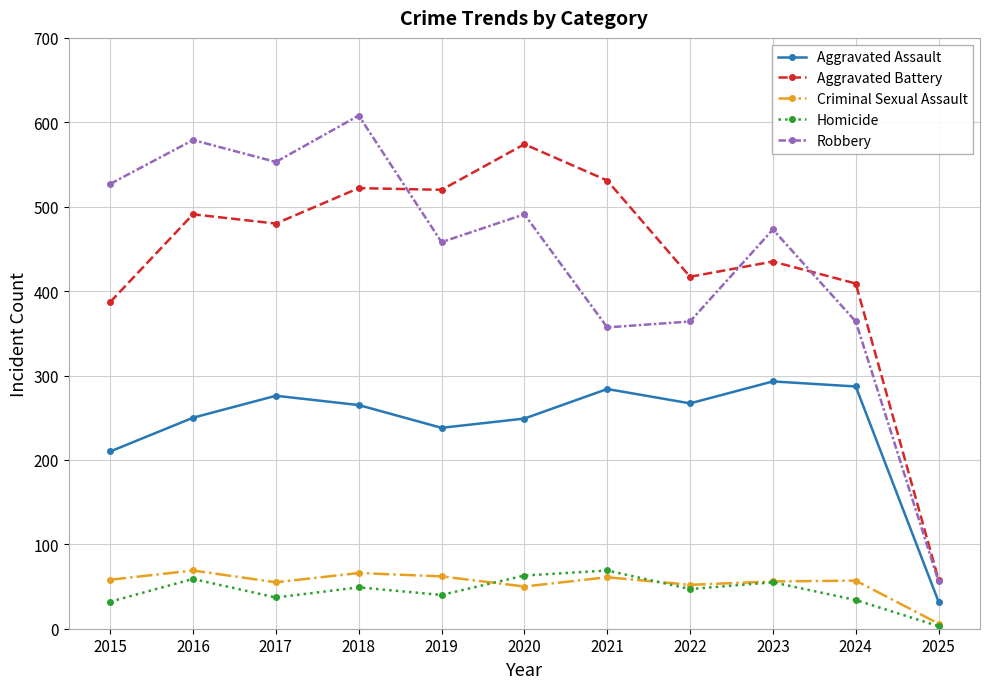

How many lines are shown in the chart?

5